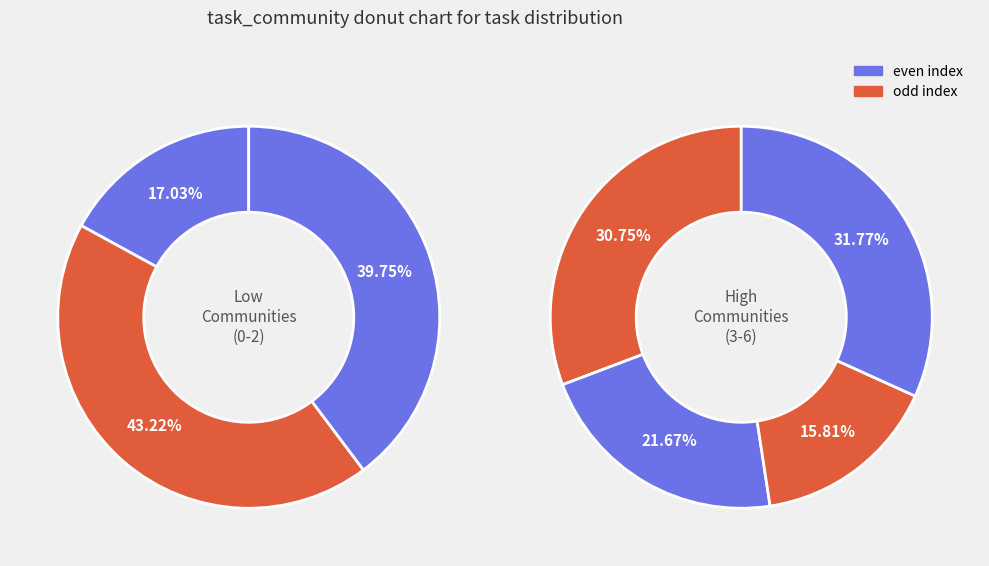

True or false: Community 0 accounts for 1% of the total.

False